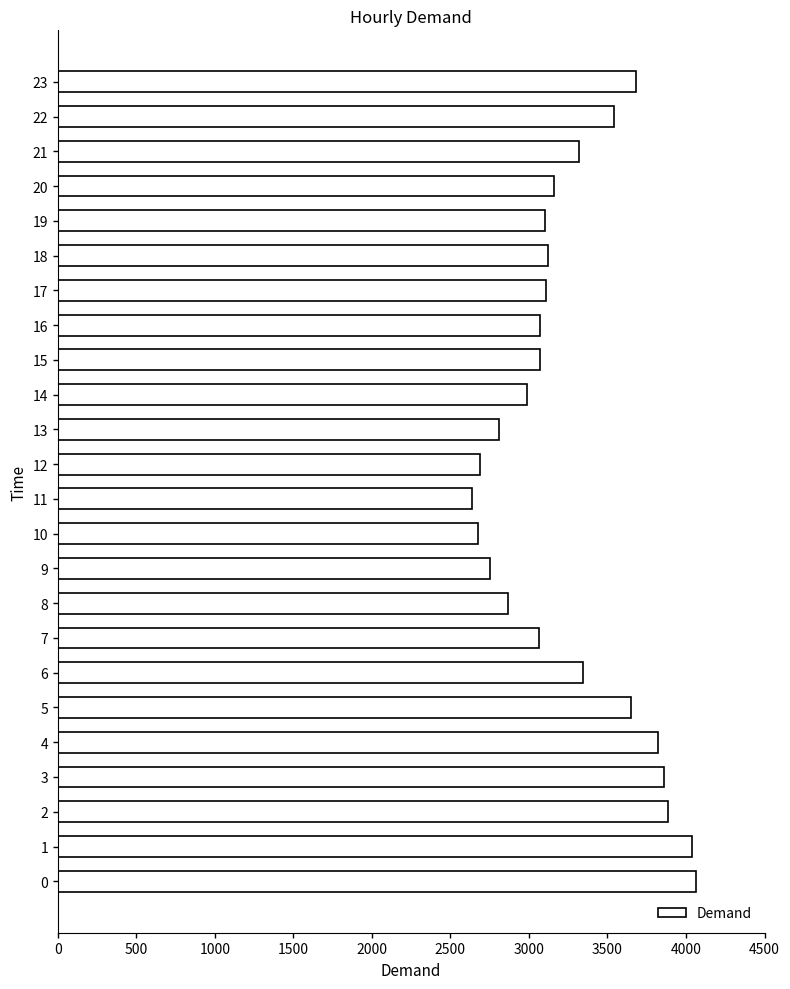

The value at 17 is 4636. True or false?

False